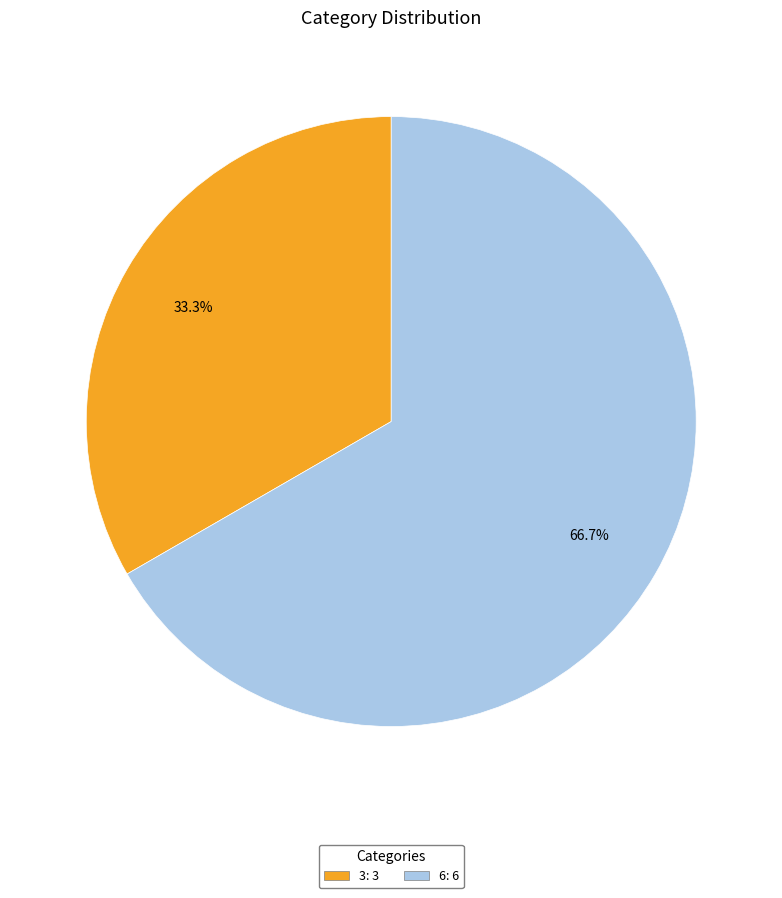

The 3 slice represents 42% of the pie. True or false?

False